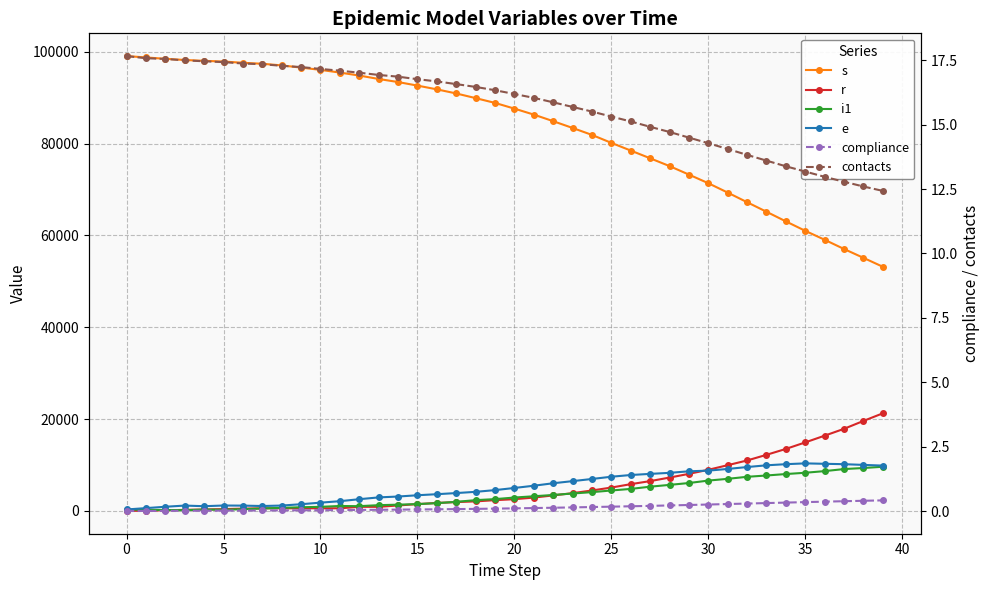

Is it true that i1 equals 1884.9 at 14?

False